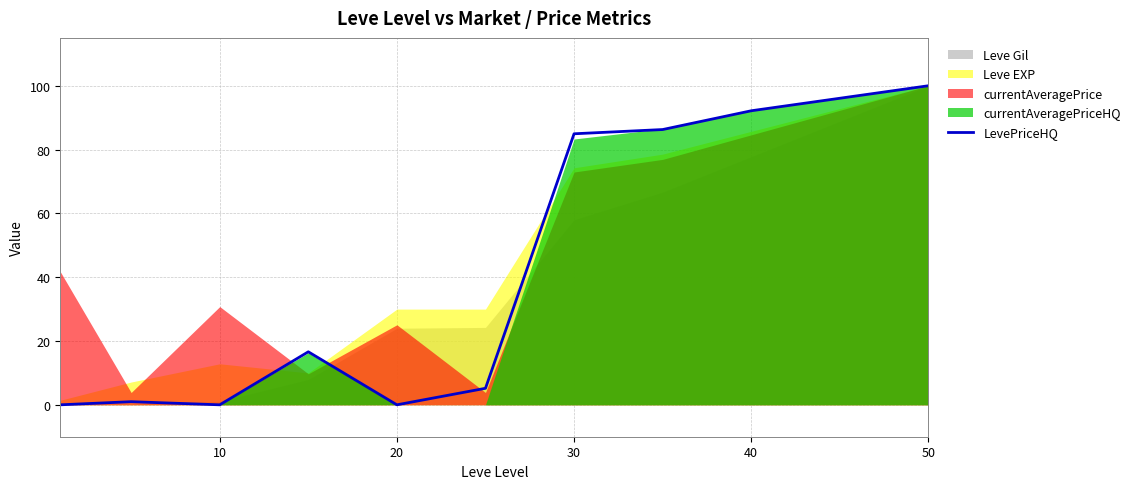

Does the chart have visible grid lines?

Yes